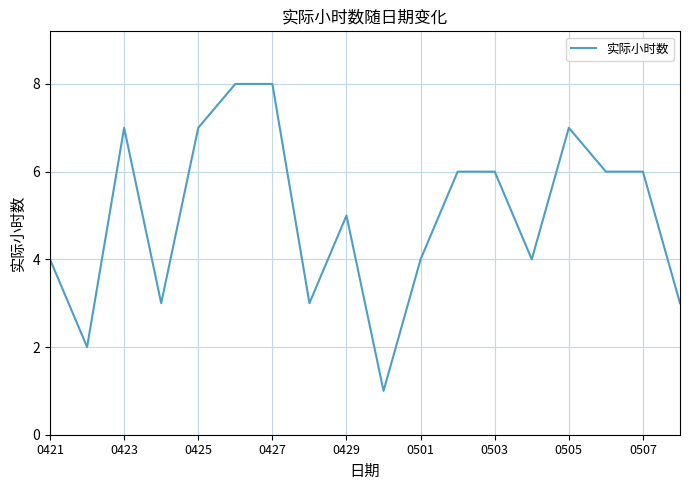

What is the difference between the maximum and minimum values?

7